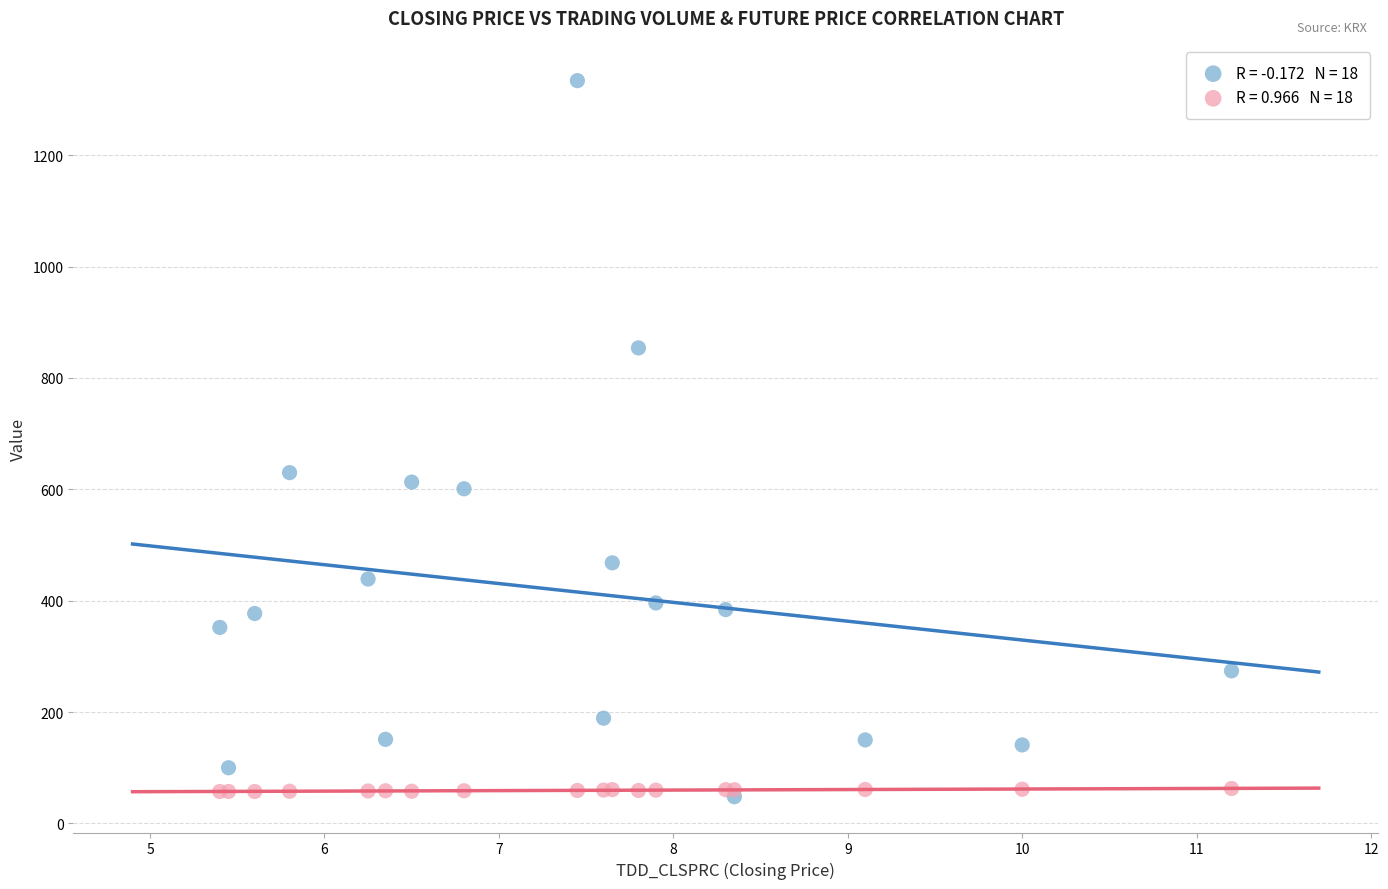

Across all series, what Y value is closest to 691?

630.0